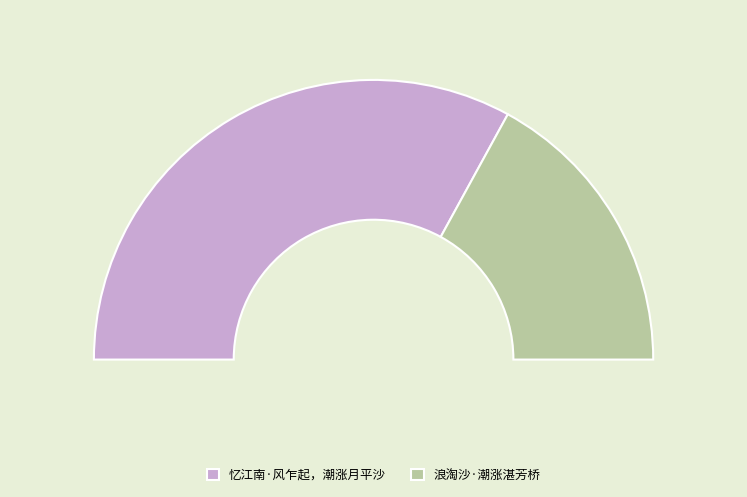

Which slice is the smallest?

浪淘沙·潮涨湛芳桥